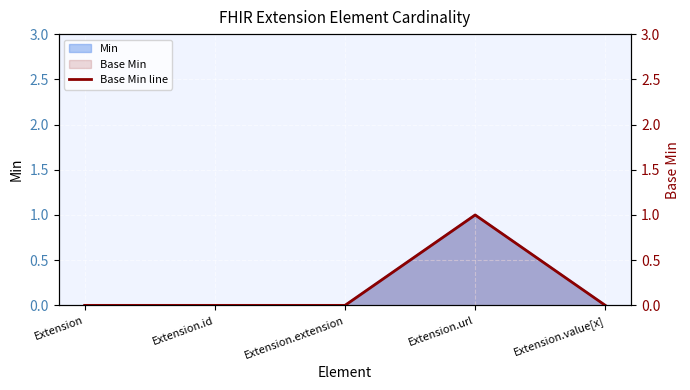

How many values are above zero?

1